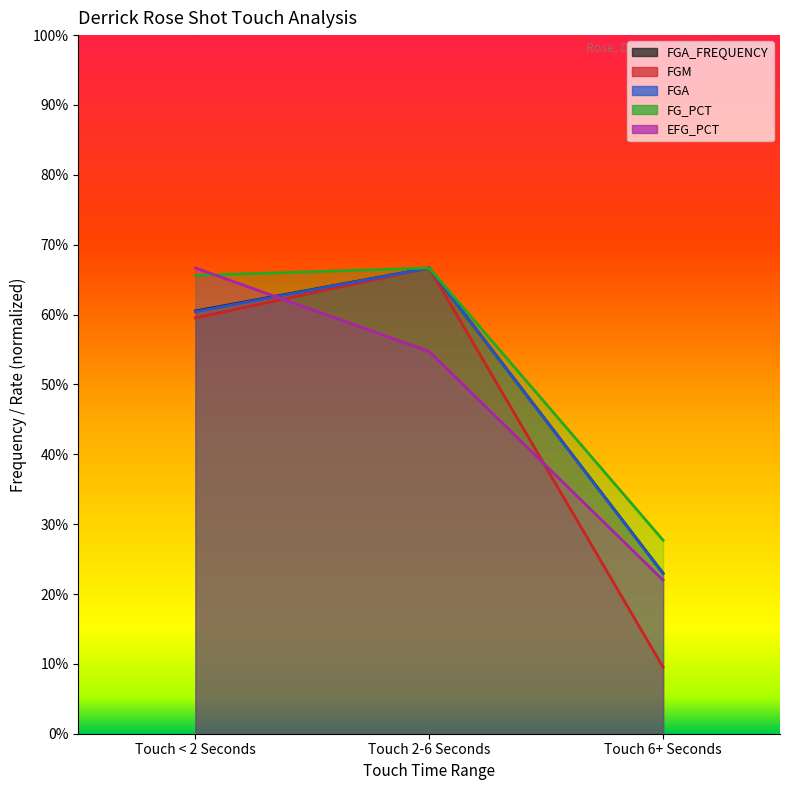

What are all the series names shown in the legend?

FGA_FREQUENCY, FGM, FGA, FG_PCT, EFG_PCT